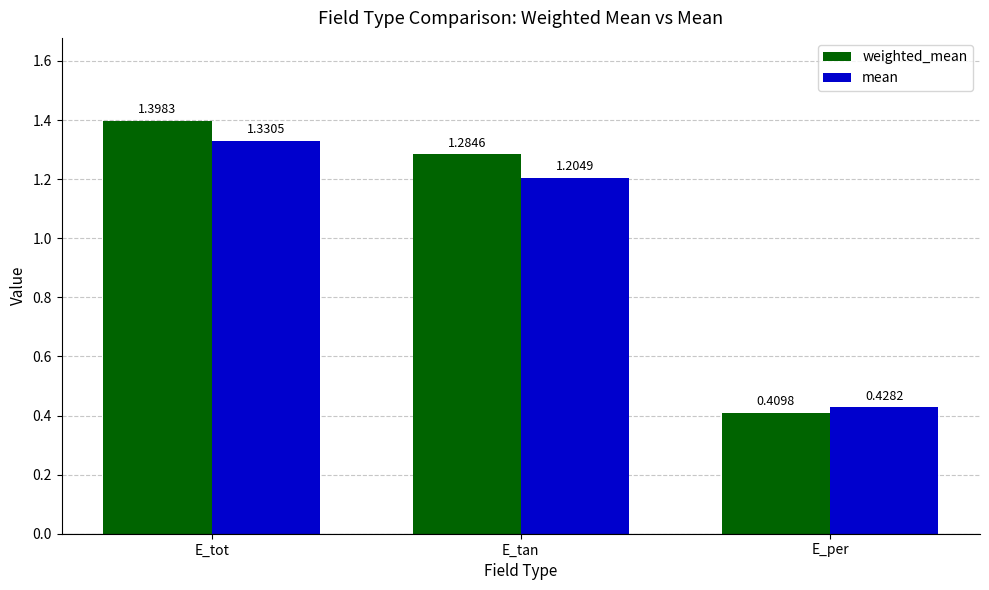

Count the weighted_mean values in the range 0 to 1.

1